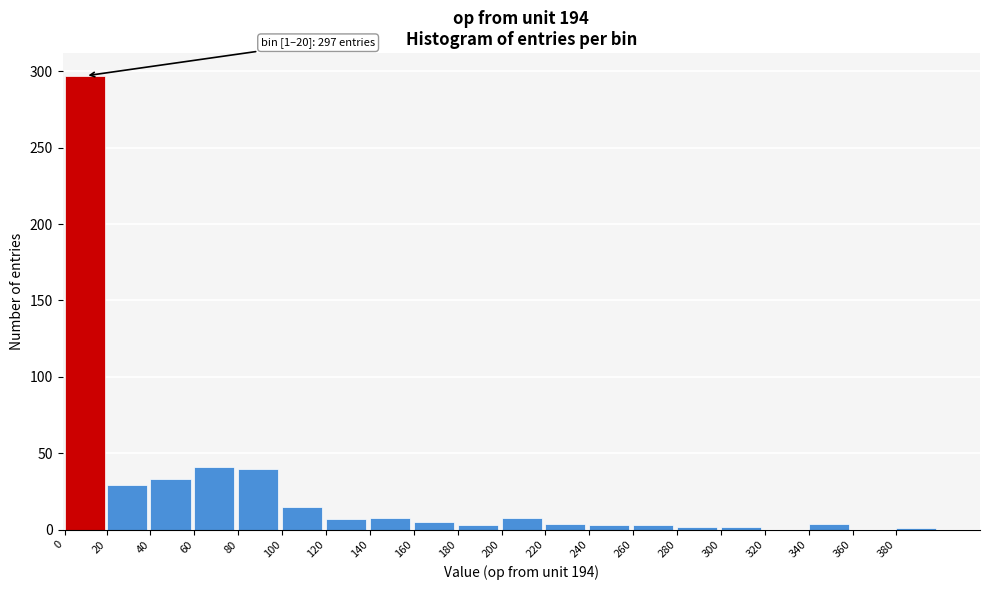

What is the sum of all values?

505